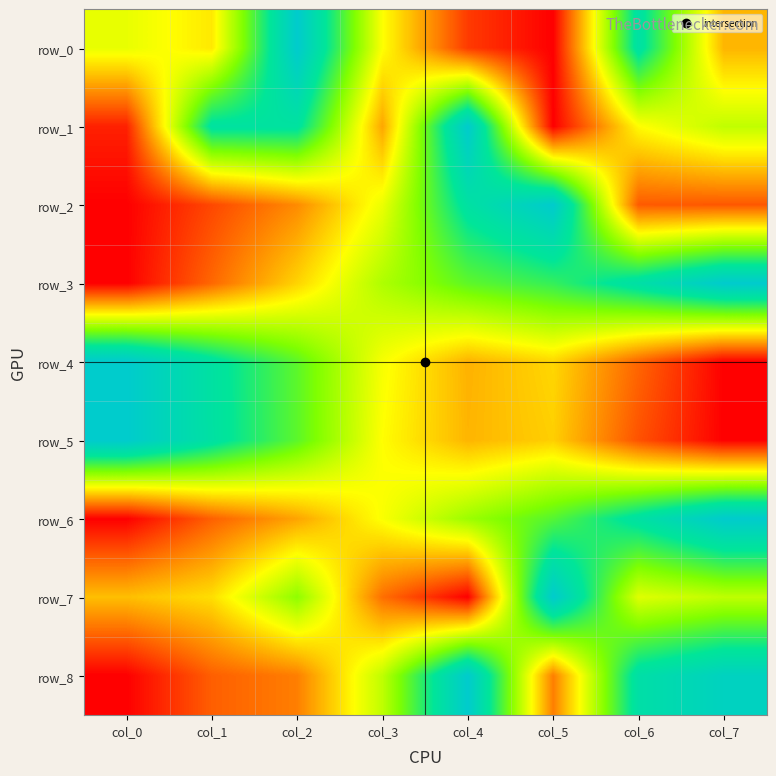

Reading left to right, list all the values displayed in this chart.

row_0: 0.4	0.4	1.0	0.4	0.1	0.0	0.8	0.3
row_1: 0.1	0.8	0.8	0.3	1.0	0.0	0.4	0.5
row_2: 0.0	0.1	0.2	0.4	0.8	1.0	0.1	0.1
row_3: 0.0	0.2	0.3	0.5	0.7	0.7	0.8	1.0
row_4: 1.0	0.8	0.7	0.4	0.3	0.3	0.2	0.0
row_5: 1.0	0.8	0.7	0.4	0.3	0.3	0.1	0.0
row_6: 0.0	0.2	0.3	0.4	0.6	0.7	0.8	1.0
row_7: 0.3	0.4	0.6	0.2	0.0	1.0	0.4	0.5
row_8: 0.0	0.2	0.2	0.5	1.0	0.2	0.8	0.9